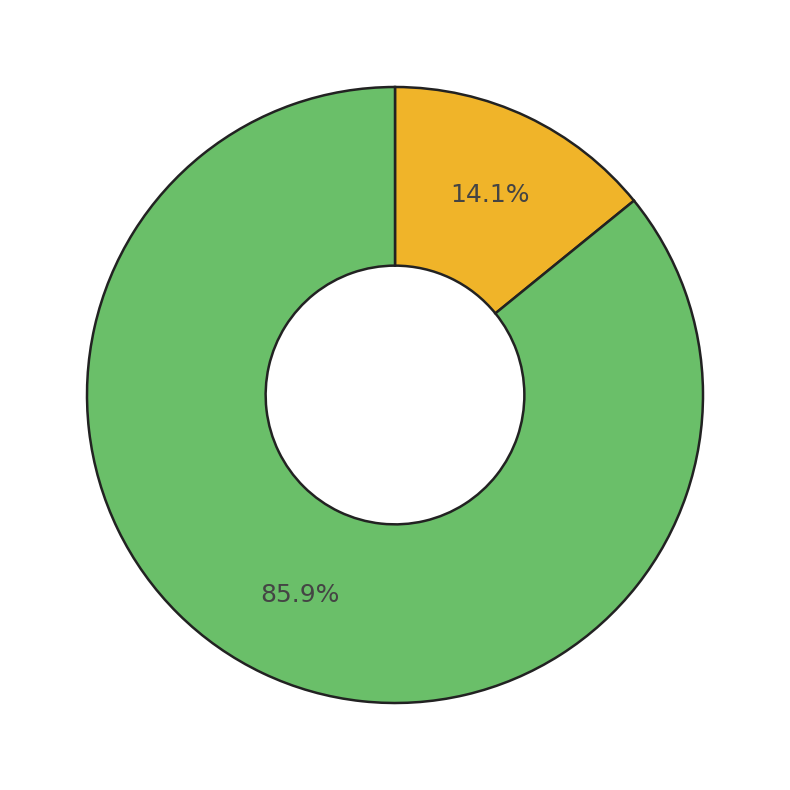

Is there any slice that represents more than half of the pie?

Yes